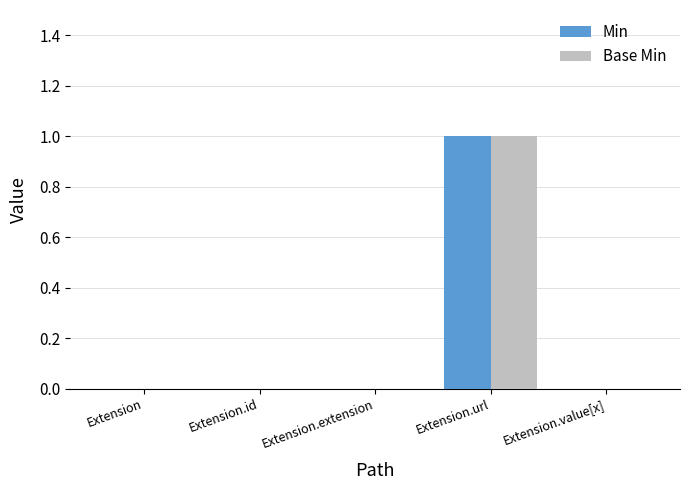

At which category is the sum across all series the highest?

Extension.url